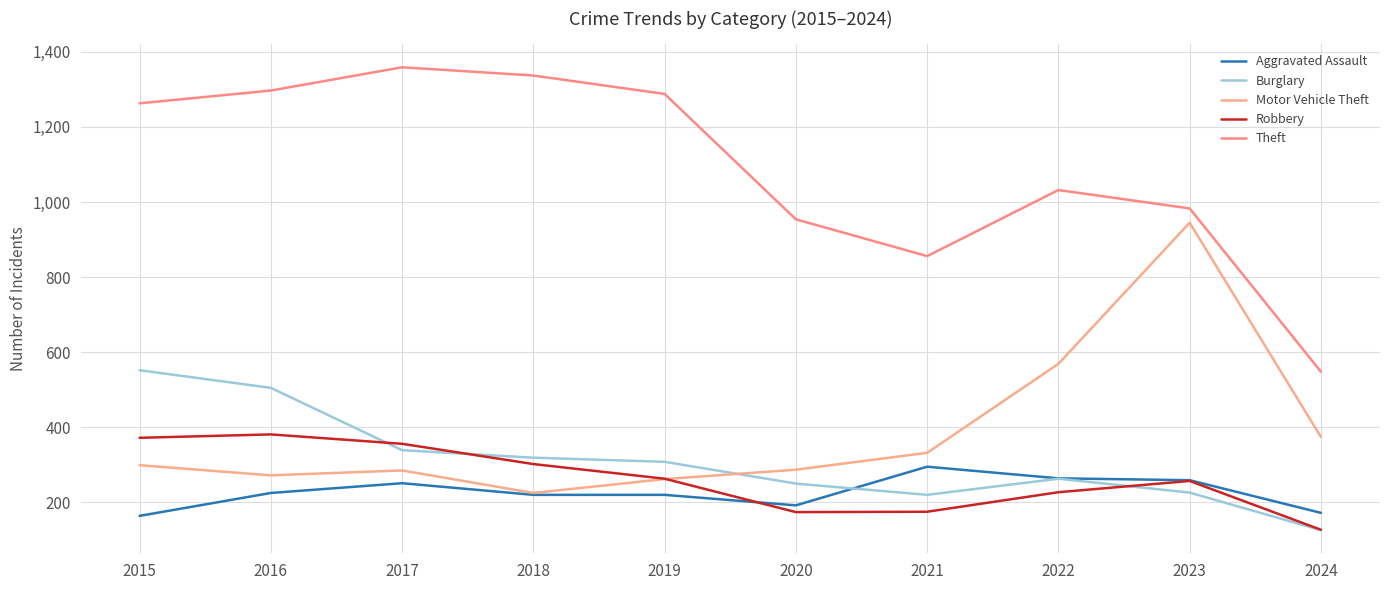

Does the chart have visible grid lines?

Yes